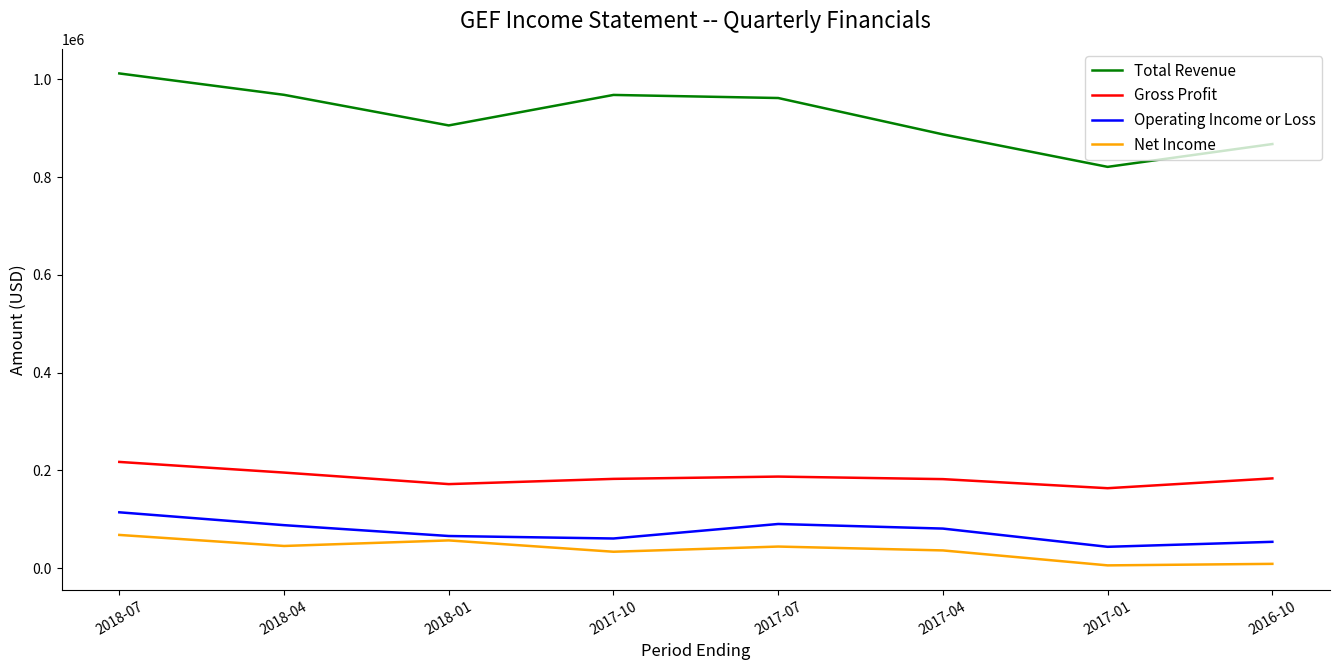

Between 2017-07 and 2017-01, which series saw the biggest shift?

Total Revenue